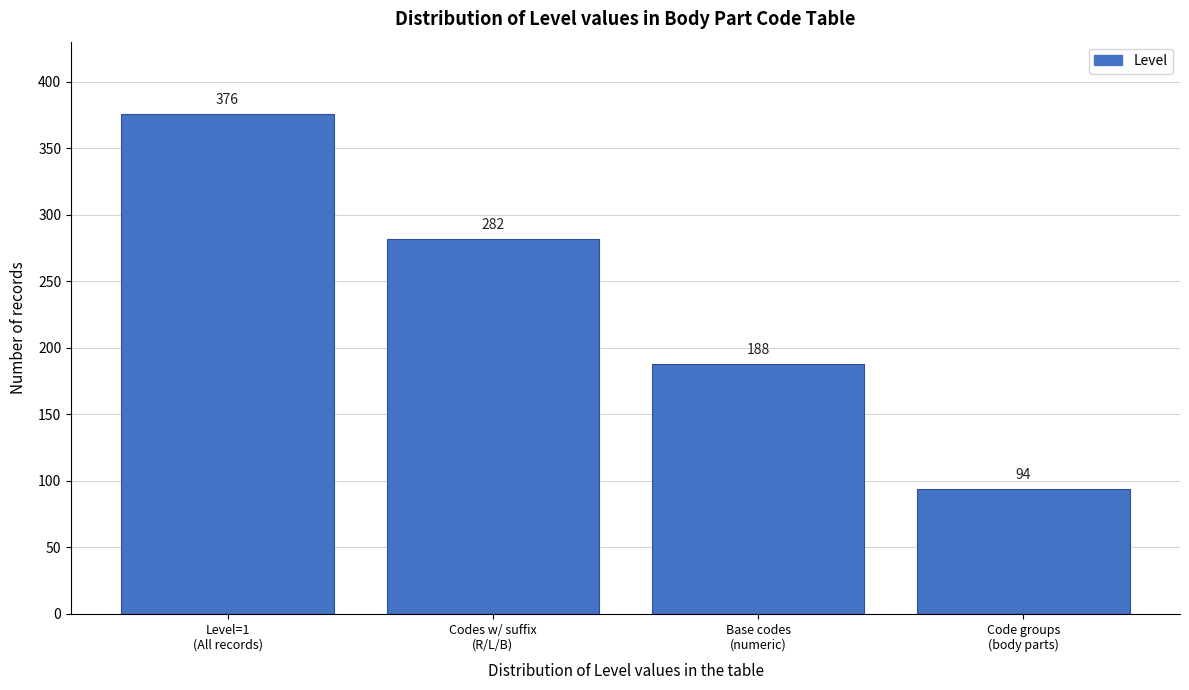

Reading left to right, what are all the values shown in this chart?

376	282	188	94